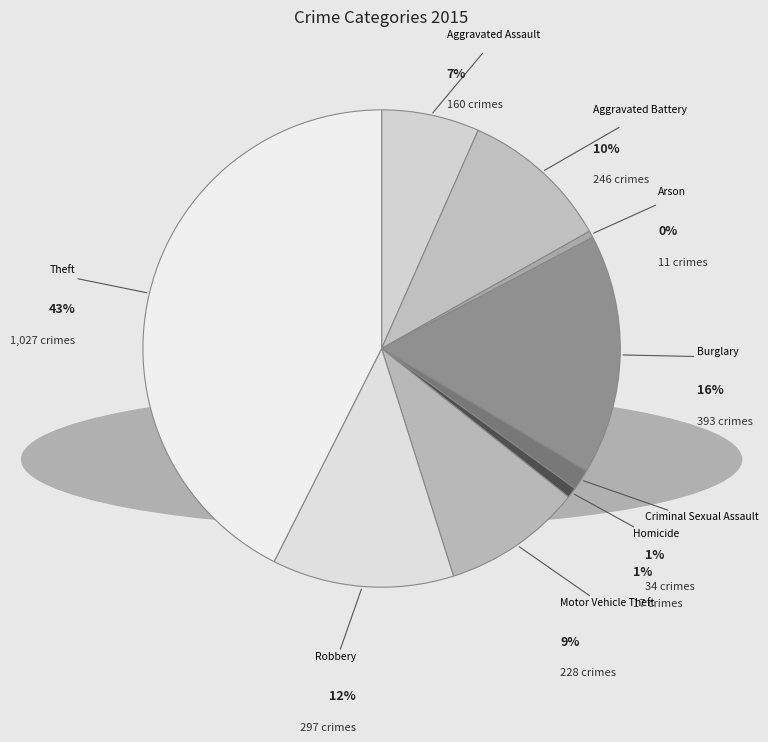

Does Theft account for over 50% of the chart?

No